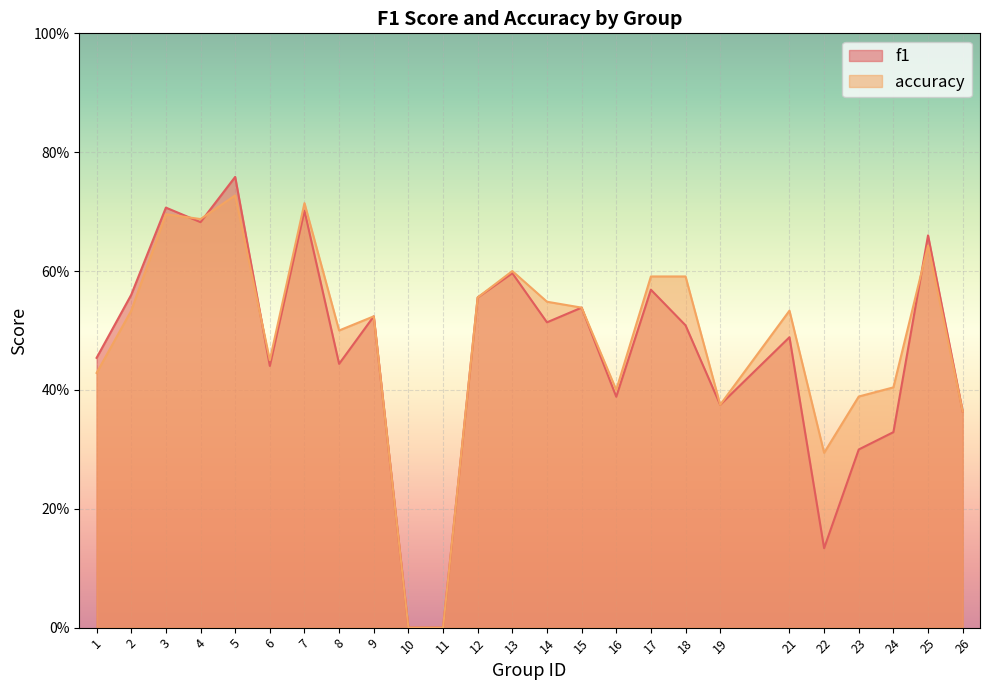

How many interior local peaks does the f1 series have?

9